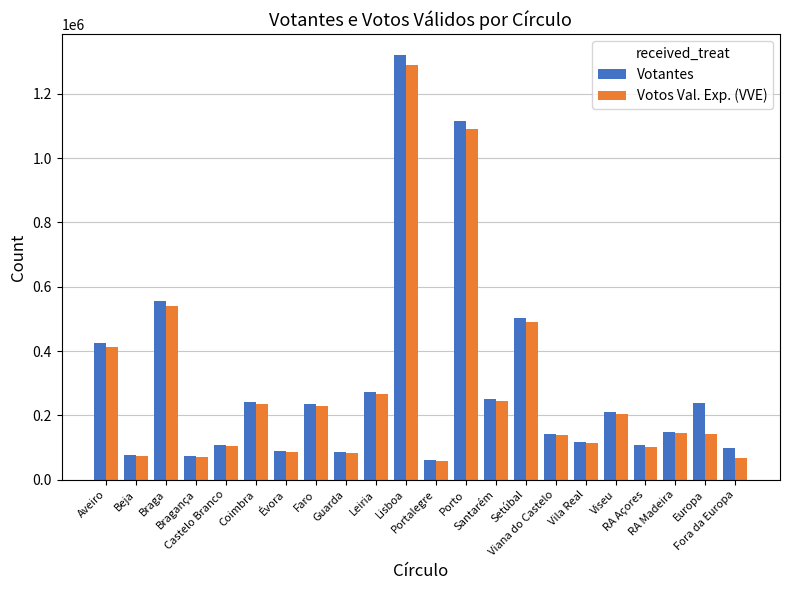

What is the spread (max minus min) of values at Viana do Castelo?

4216